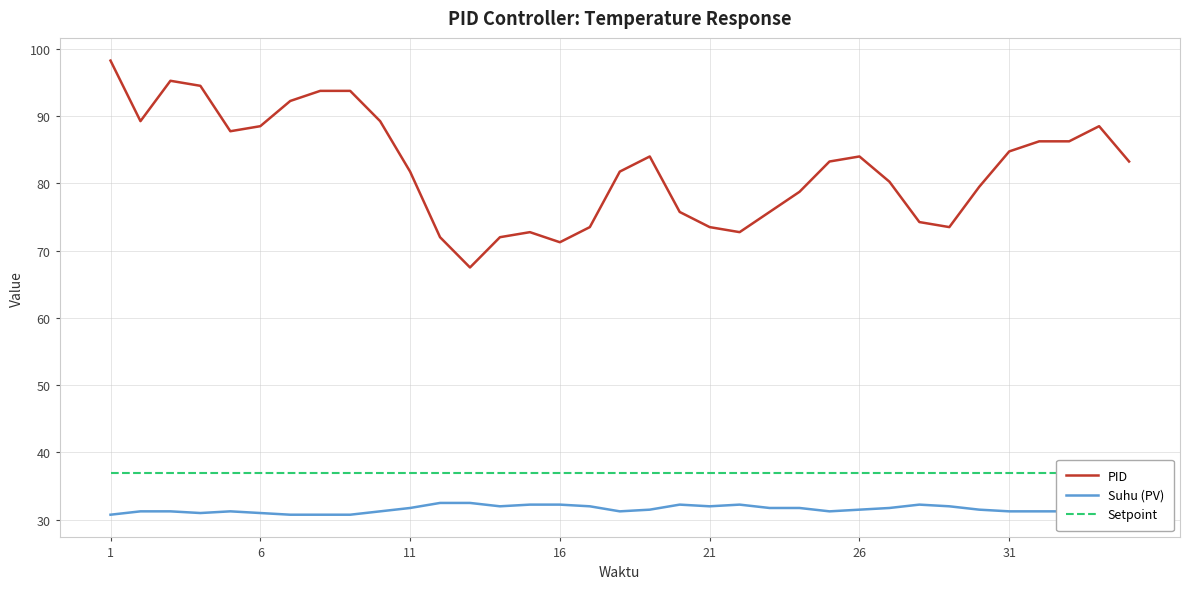

What is the difference between the Suhu (PV) values at 16 and 11?

0.5